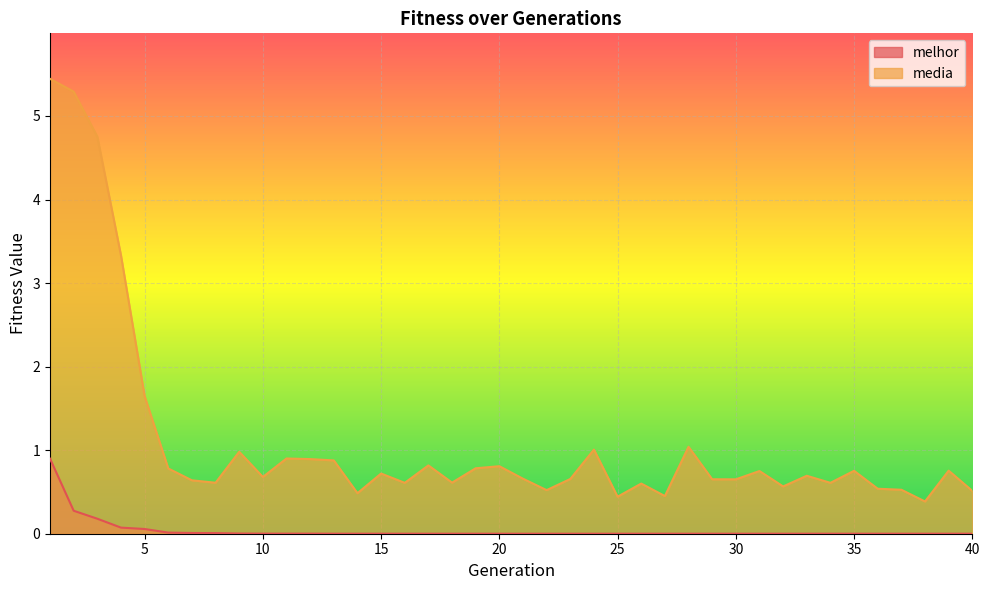

At which category does media reach its first local valley?

8